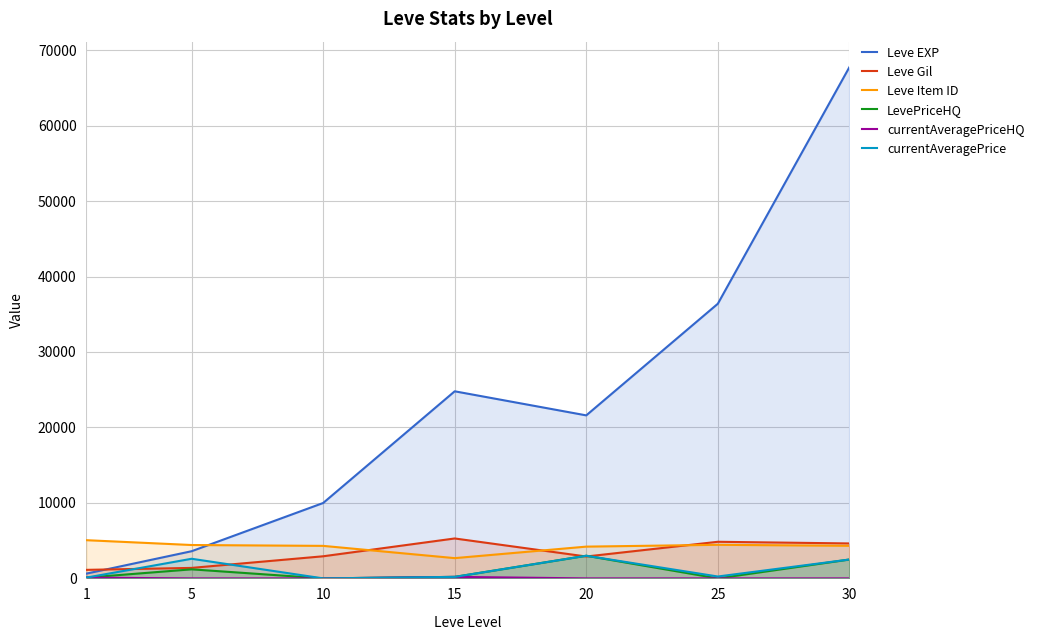

True or false: LevePriceHQ has more than 1 interior local peaks.

True